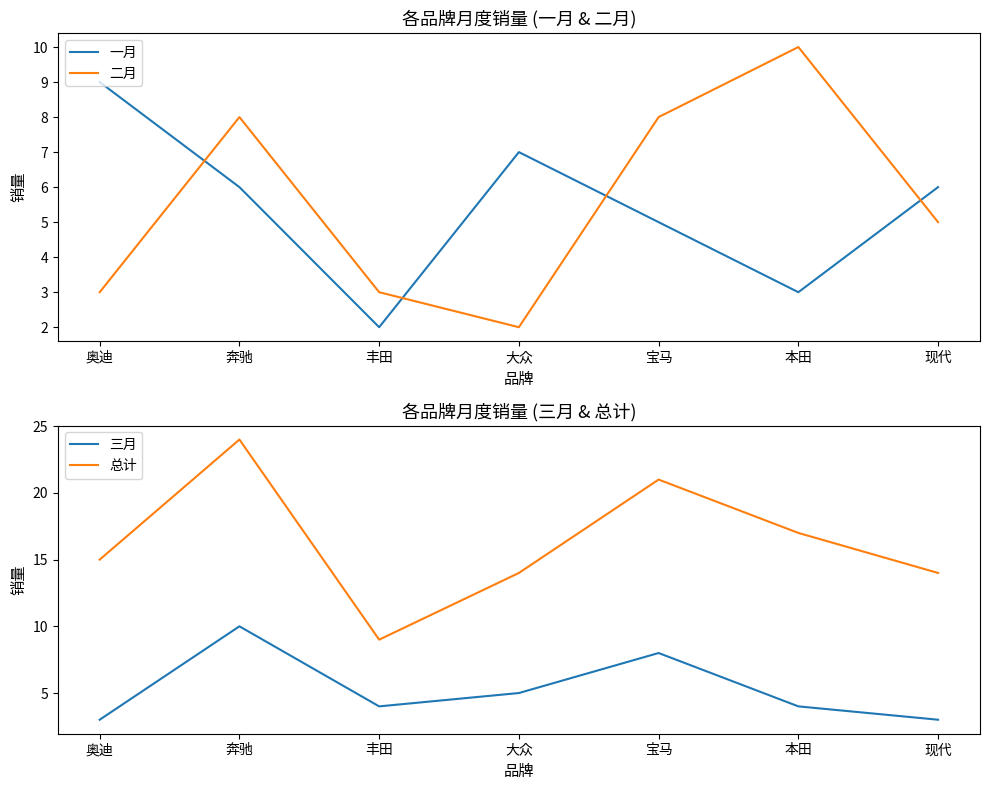

Is it true that 二月 equals 3 at 丰田?

True